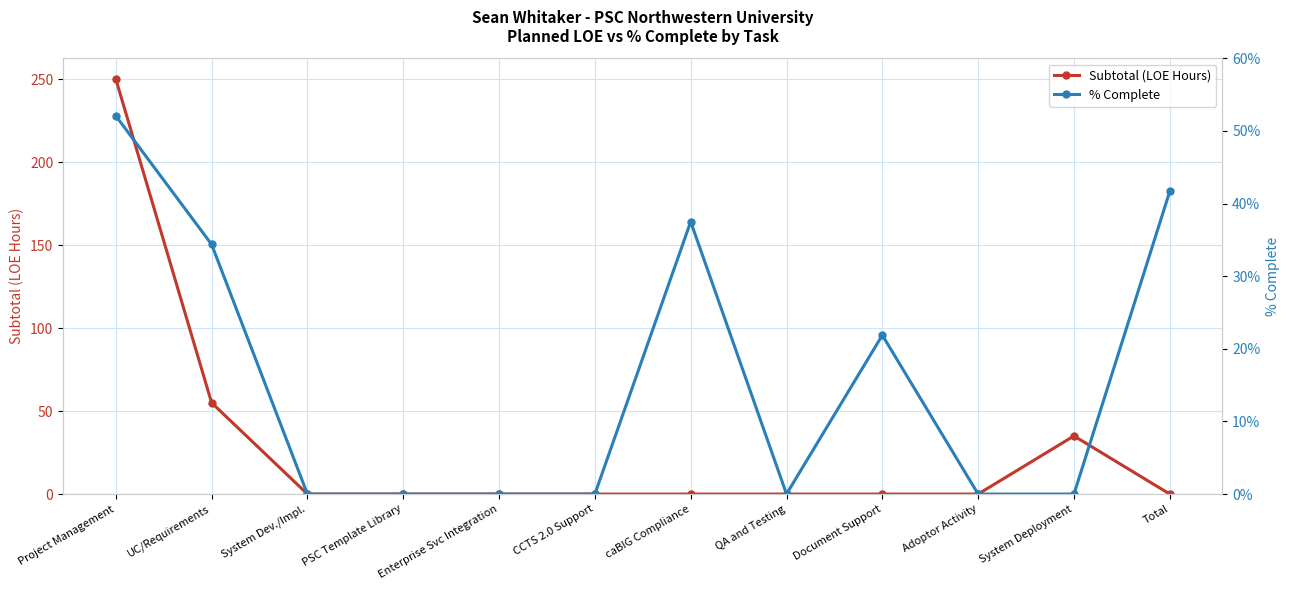

What is the average value of the Subtotal (LOE Hours) series?

28